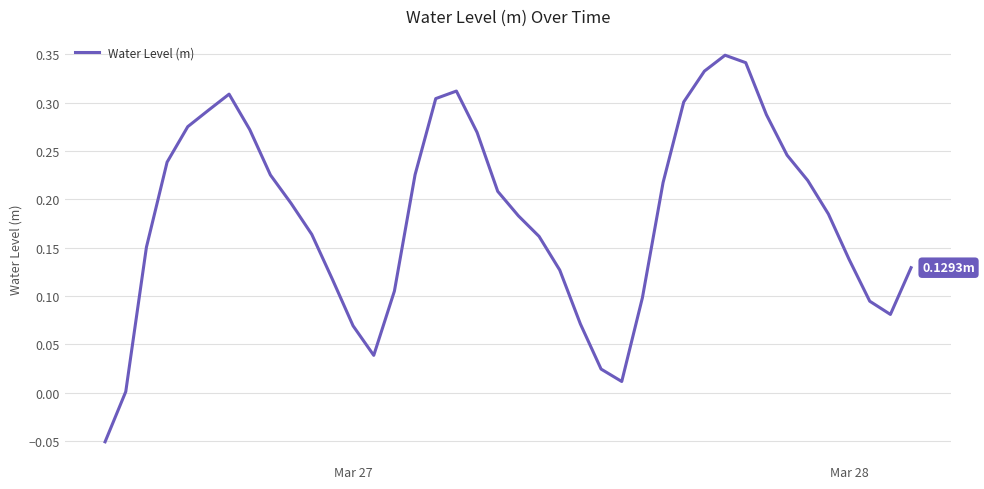

What is the difference between the maximum and minimum values?

0.4